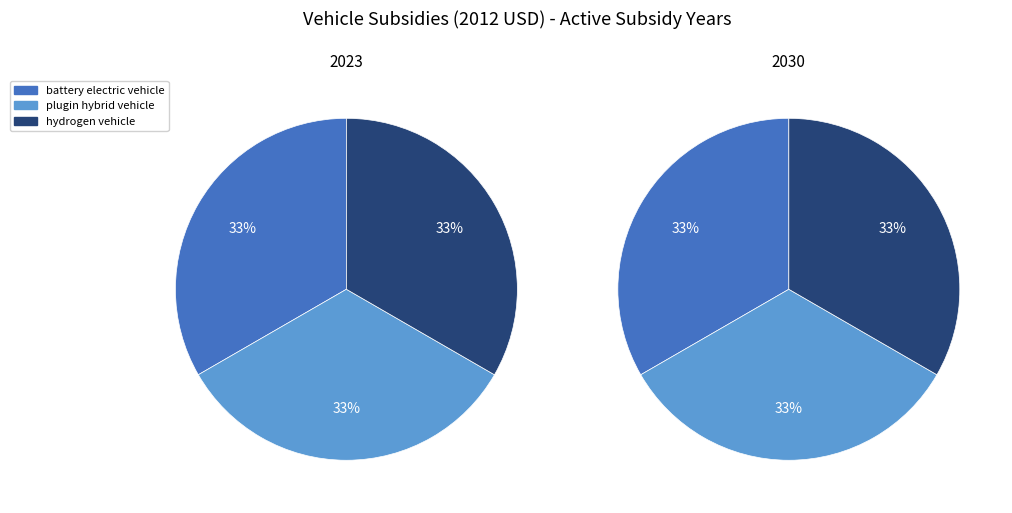

To the nearest percent, what portion does hydrogen vehicle represent?

33%